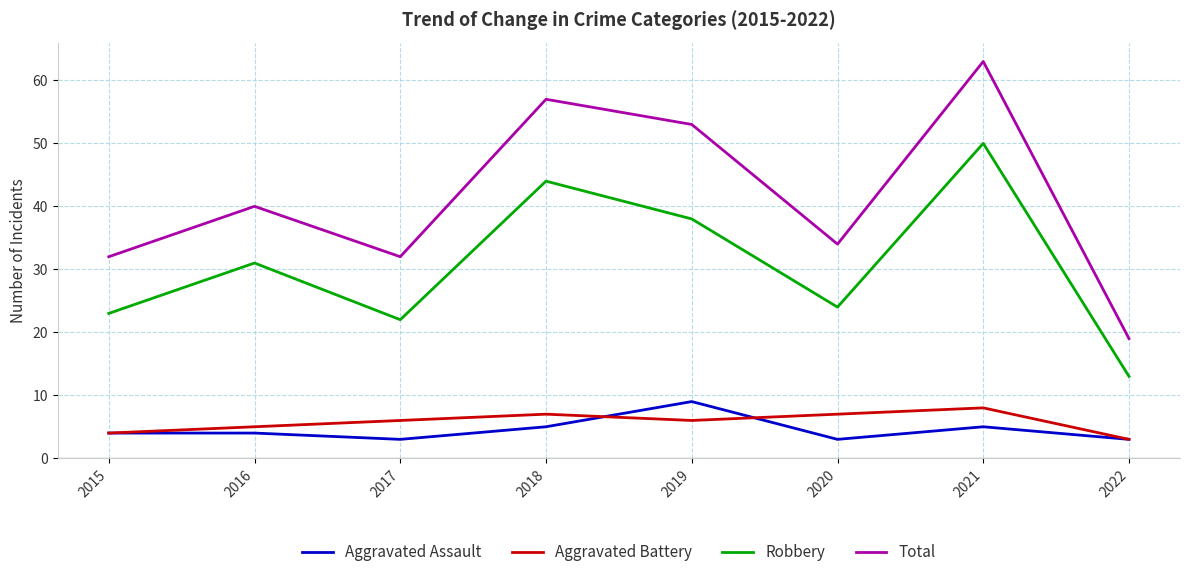

What is the approximate value of Total at 2021, to the nearest 10?

60